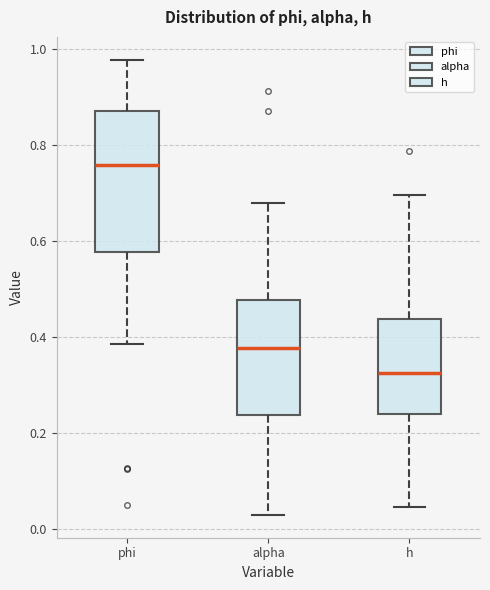

Where does the lower whisker of the box for phi end on the y-axis? The values are not printed on the chart, so give them approximately, as read against the axis.

0.38